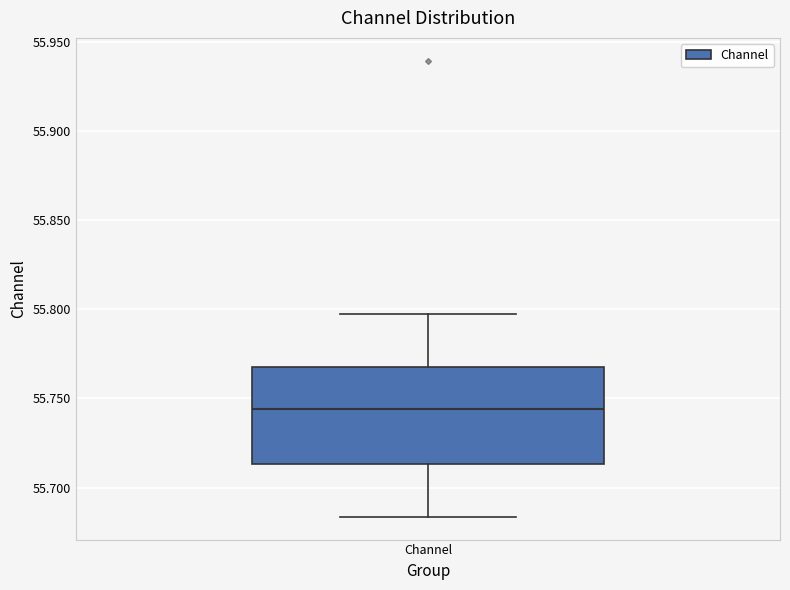

Transcribe this box plot: give where the median line is, the range the box spans, and where the two whiskers end, as read against the y-axis. The values are not printed on the chart, so give them approximately, as read against the axis.

median 55.745, box 55.715 to 55.765, whiskers 55.685 to 55.795